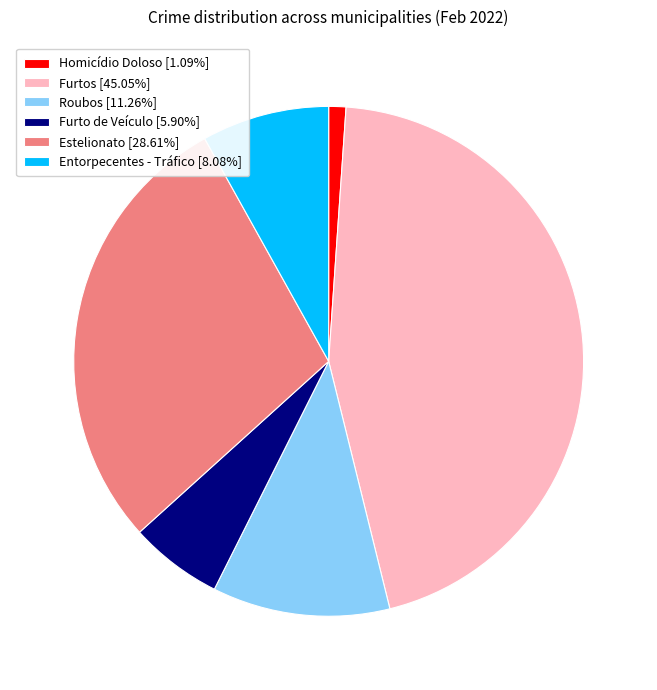

Is there any slice that represents more than half of the pie?

No